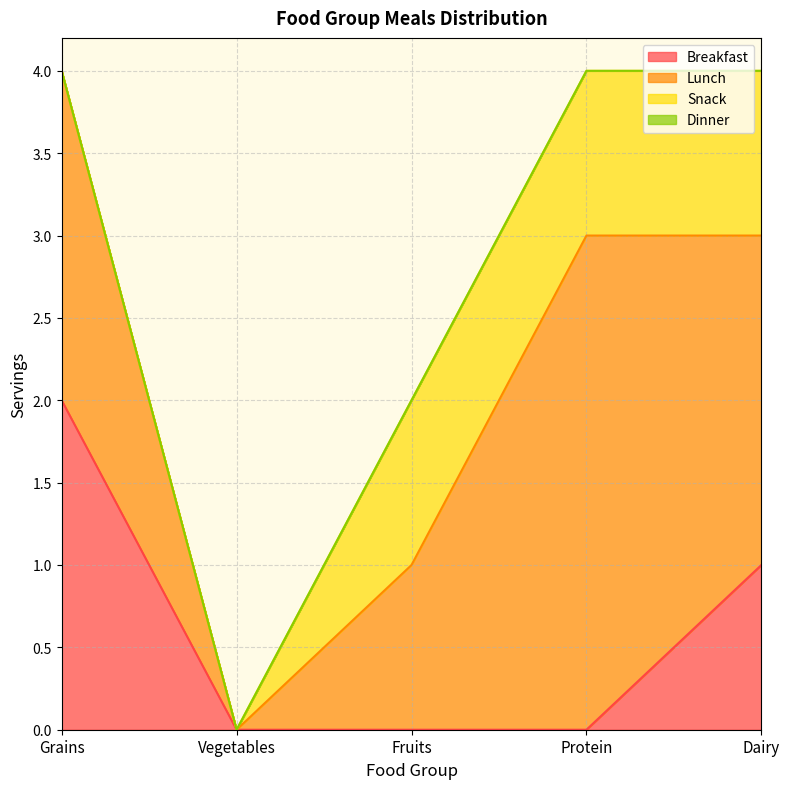

Which series has the largest total across all categories?

Lunch